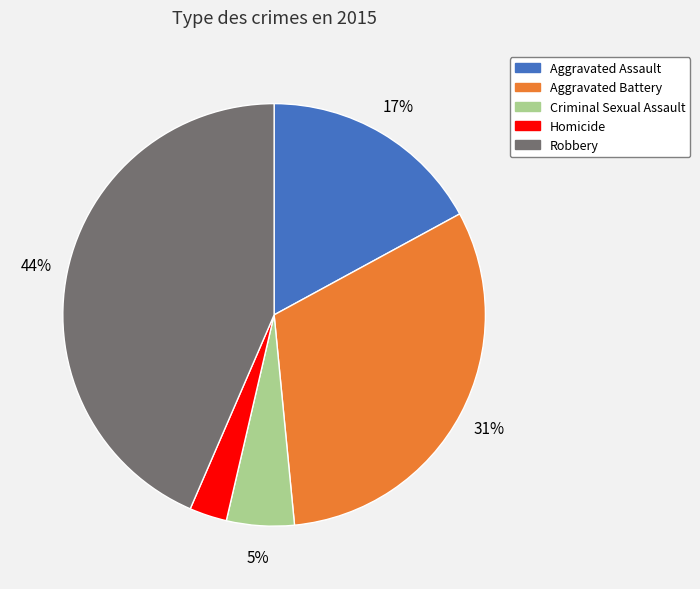

To the nearest percent, what portion does Aggravated Battery represent?

31%